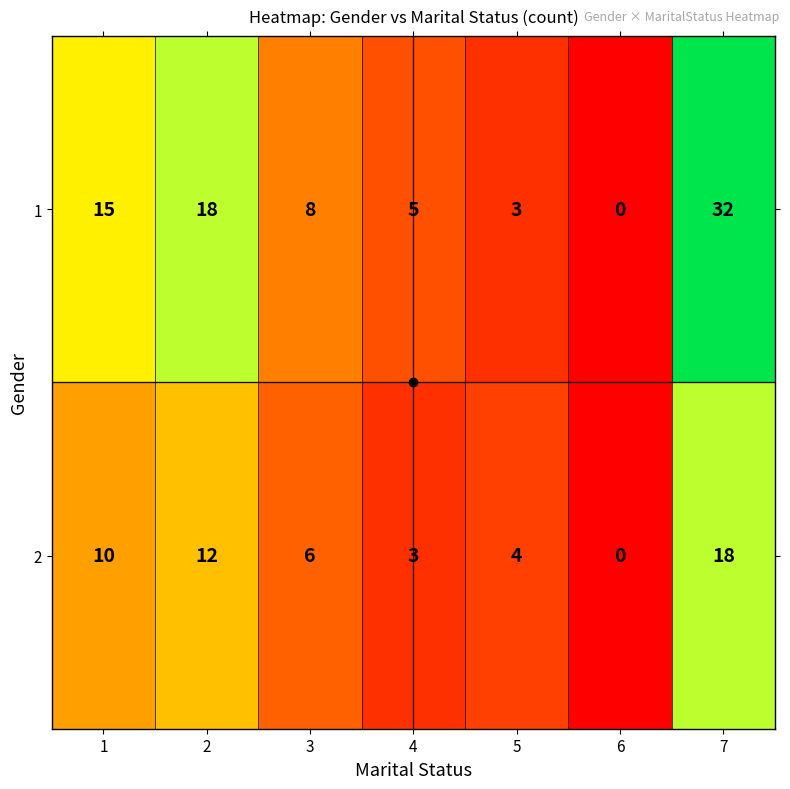

How many positive values does the 1 series have?

6